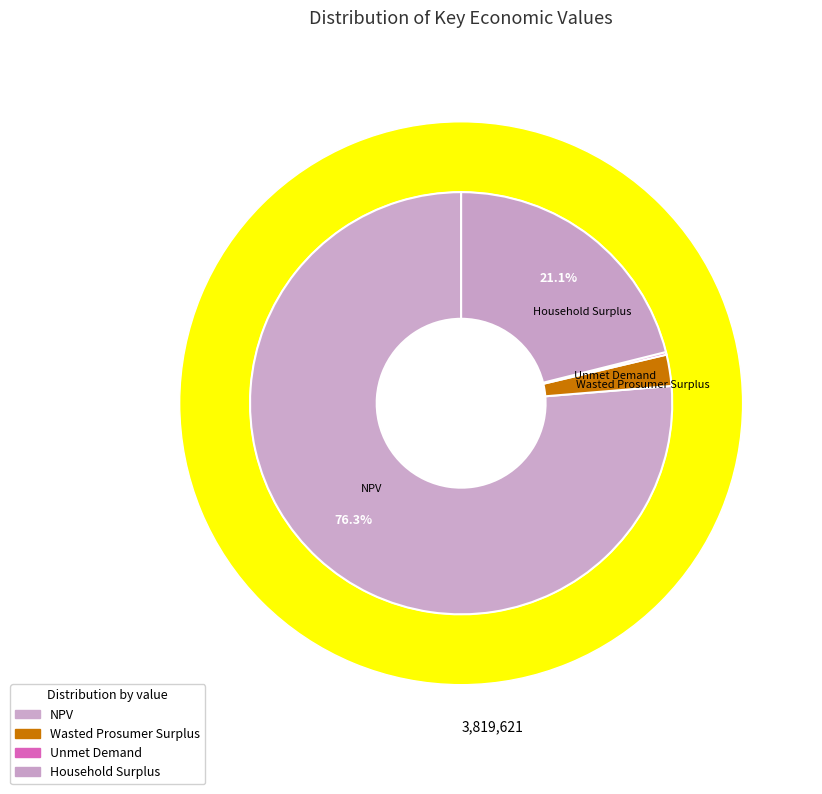

Which slice represents more than half of the pie?

NPV